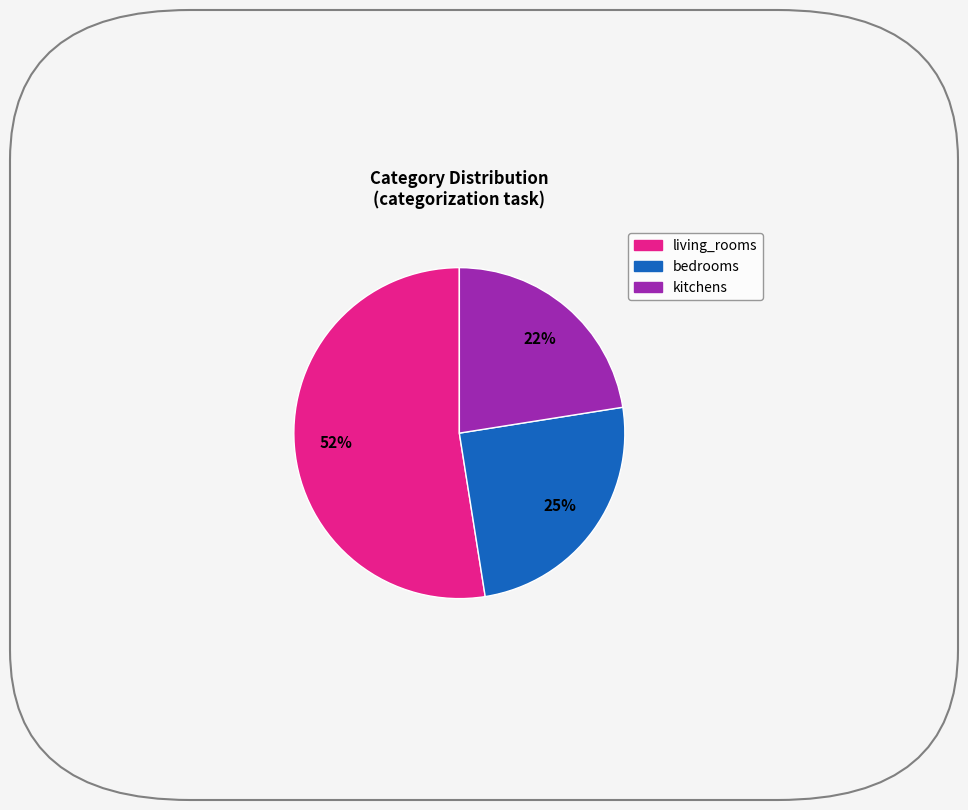

To the nearest percent, what is the average slice percentage?

33%